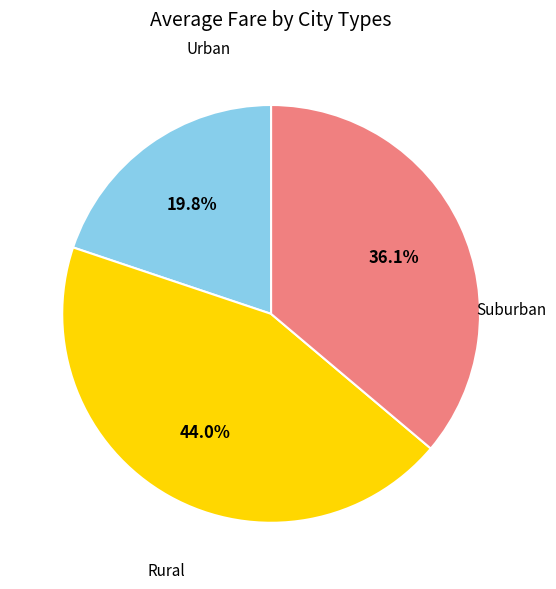

How many segments does this pie chart have?

3